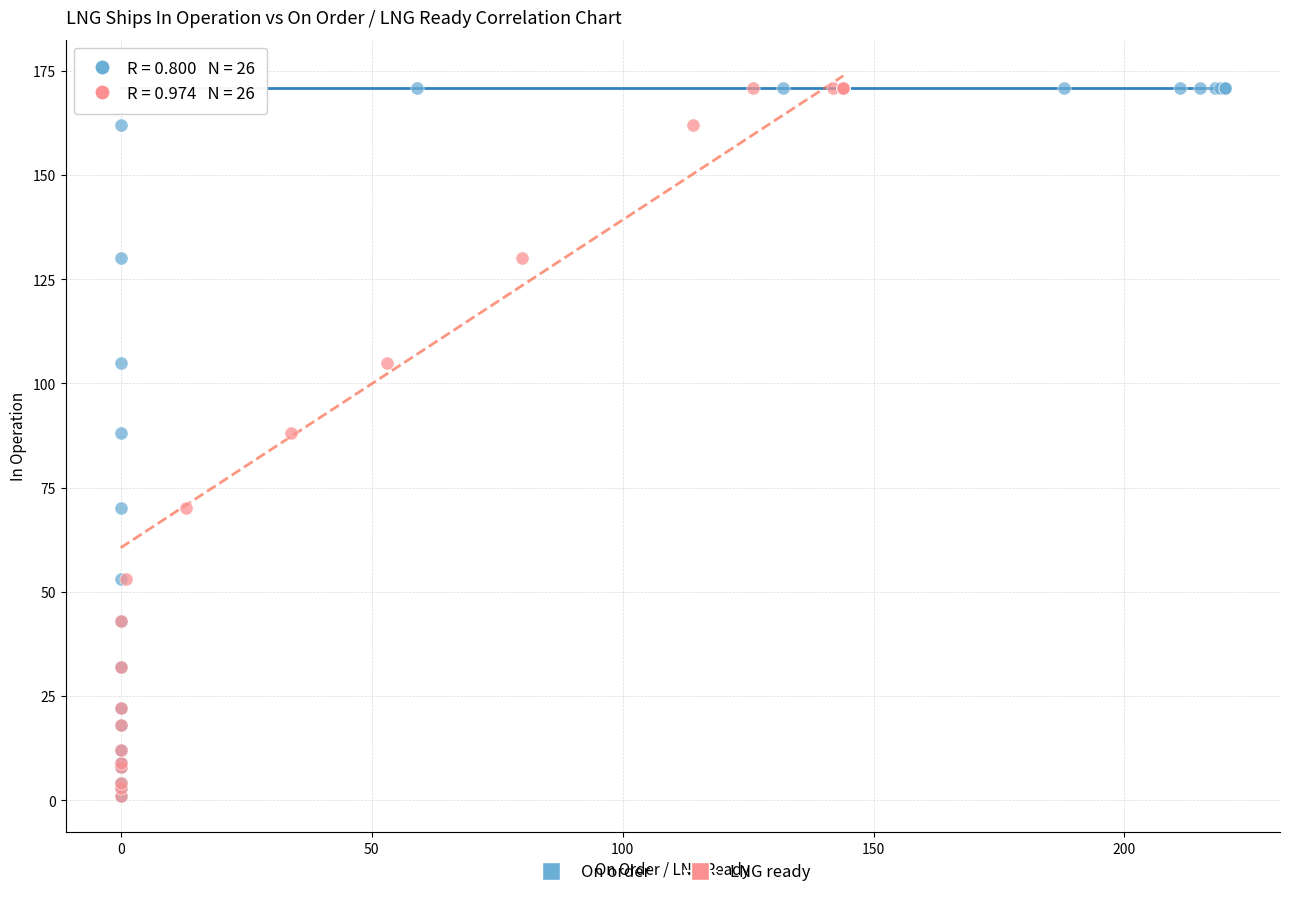

What are all the series names shown in the legend?

On order, LNG ready